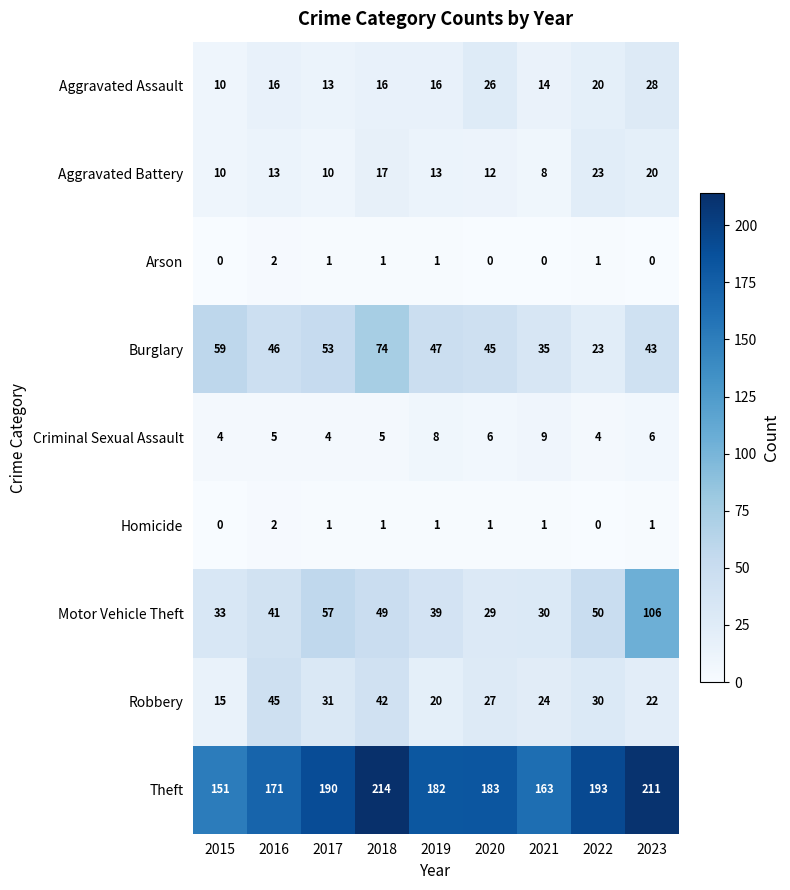

List the labels in order of Robbery value, largest first.

2016, 2018, 2017, 2022, 2020, 2021, 2023, 2019, 2015